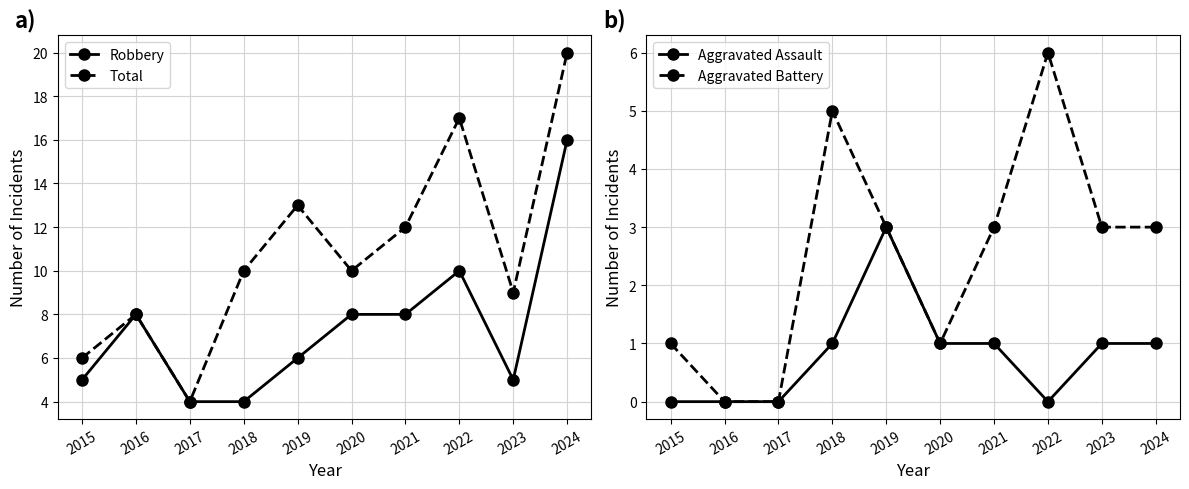

The Total series shows 6 at 2017. True or false?

False